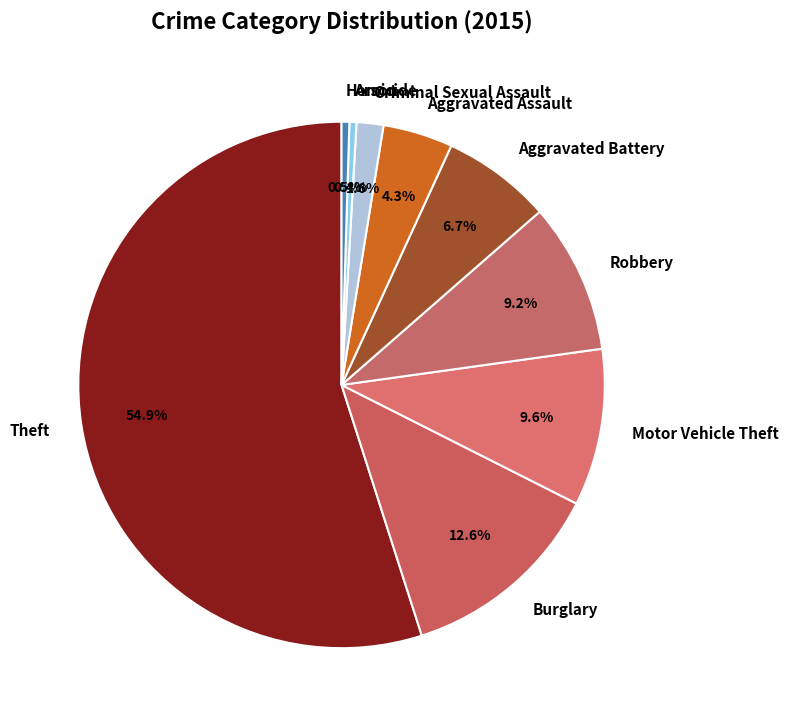

Which slice is the largest?

Theft